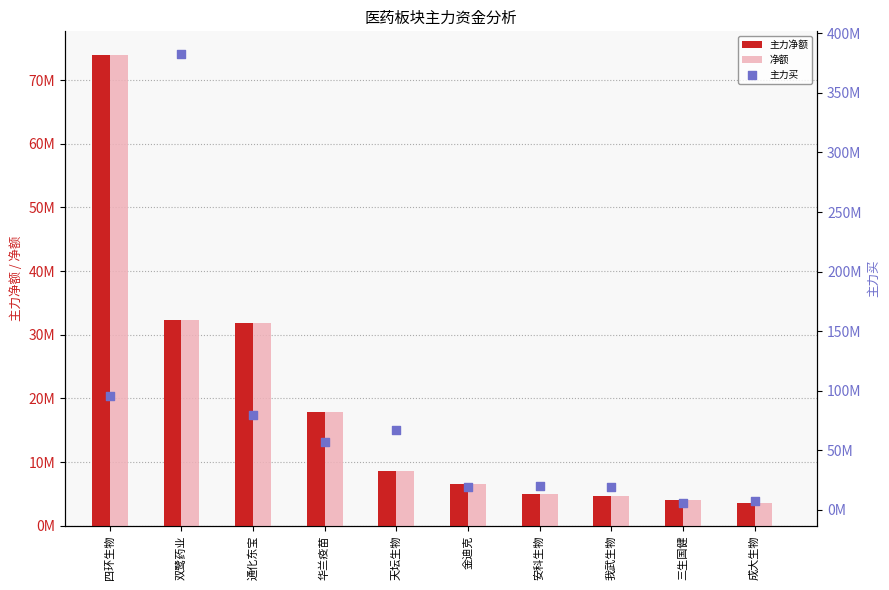

What is the total value across all series at 金迪克?

32138866